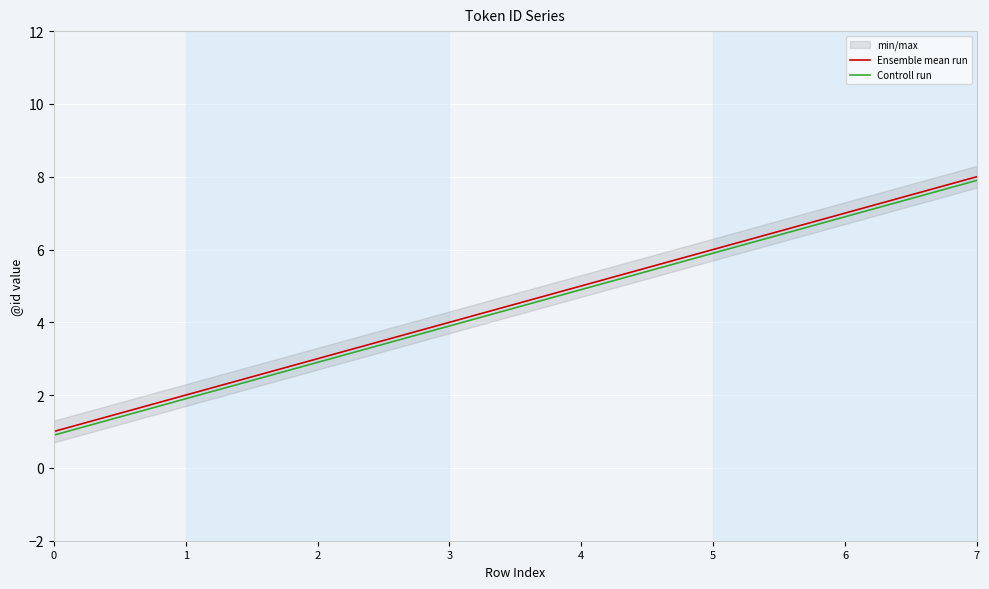

What is the value of the Ensemble mean run point at the 8th from the left?

8.0